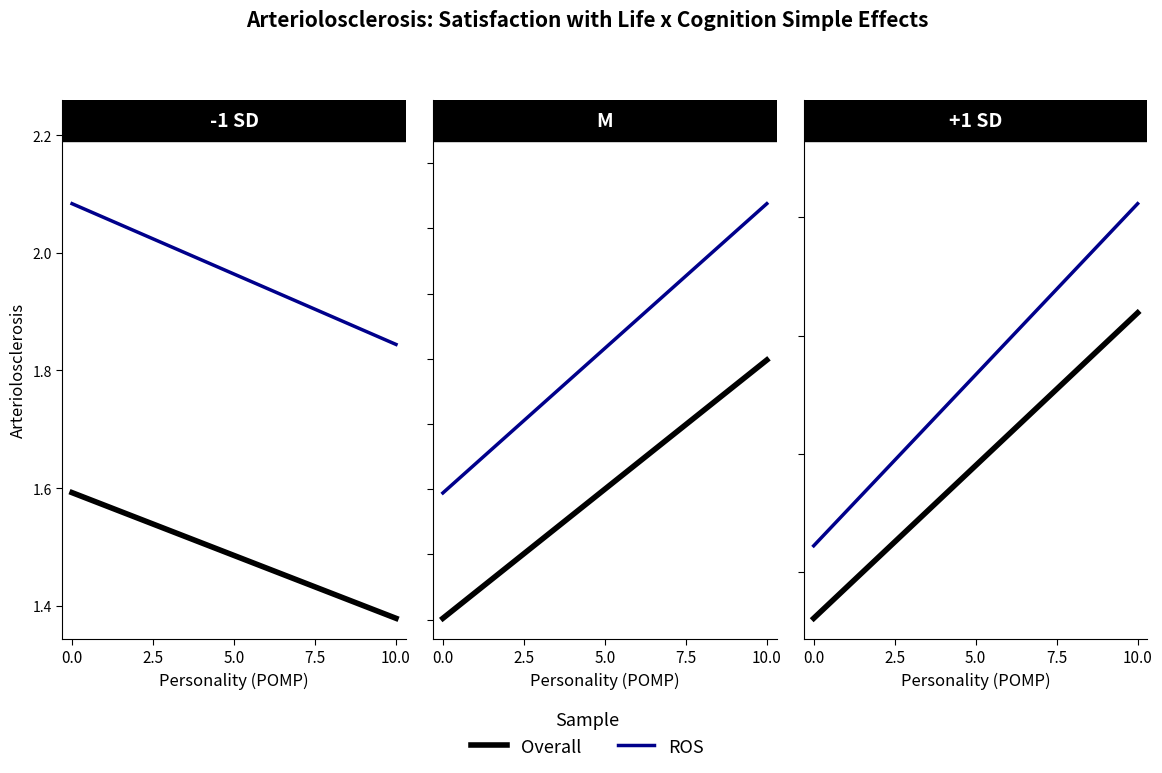

Which series changed the most between 0.0 and 10.0?

ROS